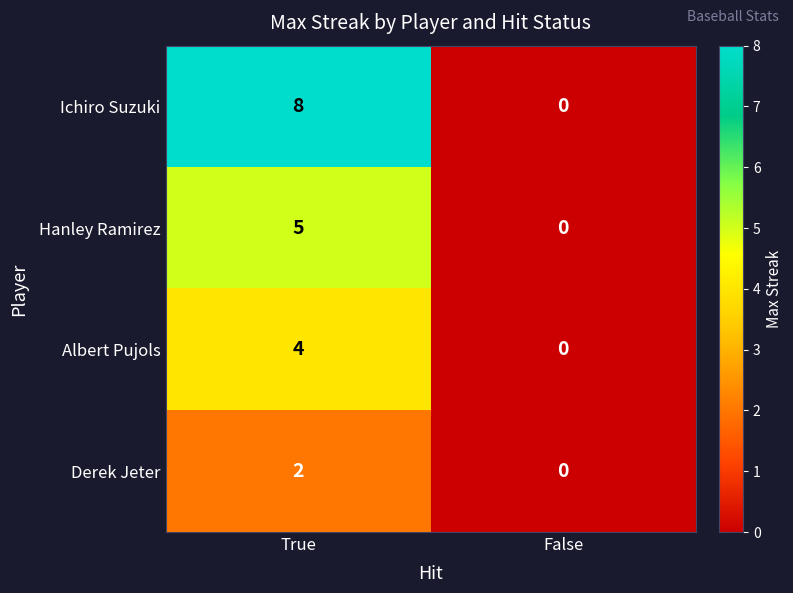

List the labels in order of Hanley Ramirez value, largest first.

True, False